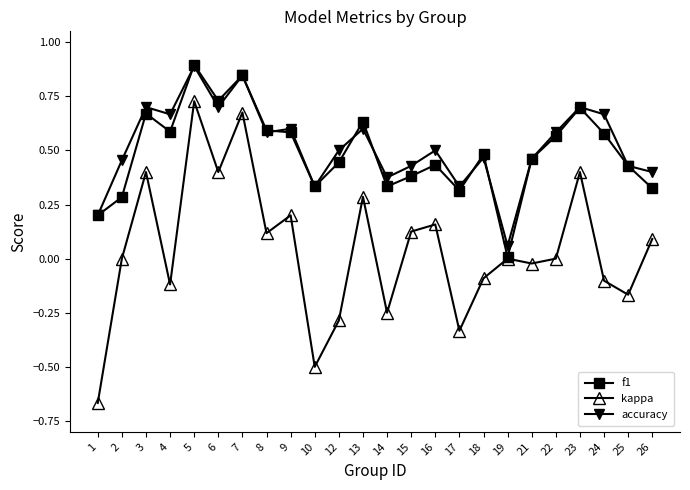

The kappa series shows -0.1 at 18. True or false?

True